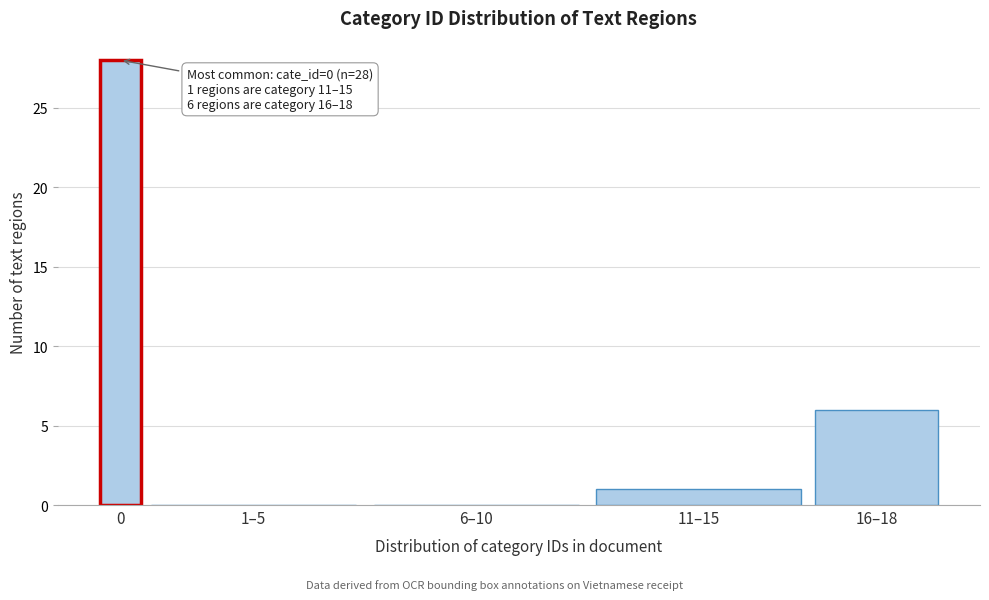

Reading left to right, transcribe all the data shown in this chart.

0=28	1–5=0	6–10=0	11–15=1	16–18=6